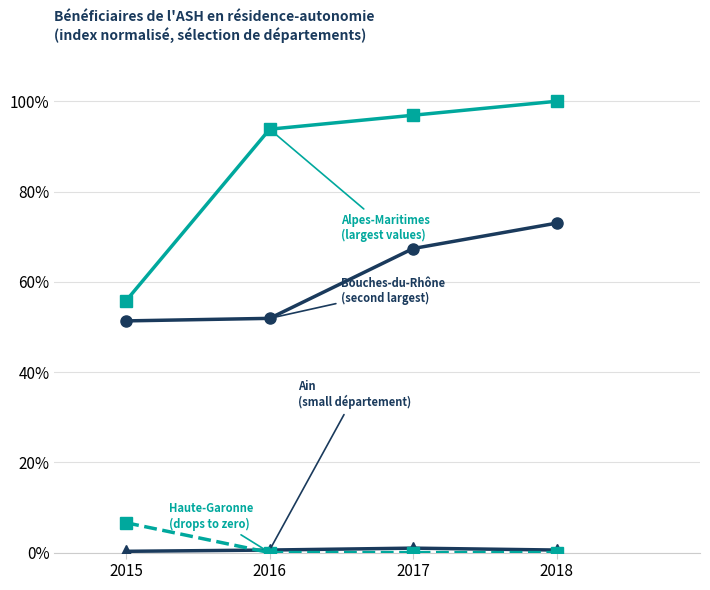

What is the maximum value shown in the chart?

100.0